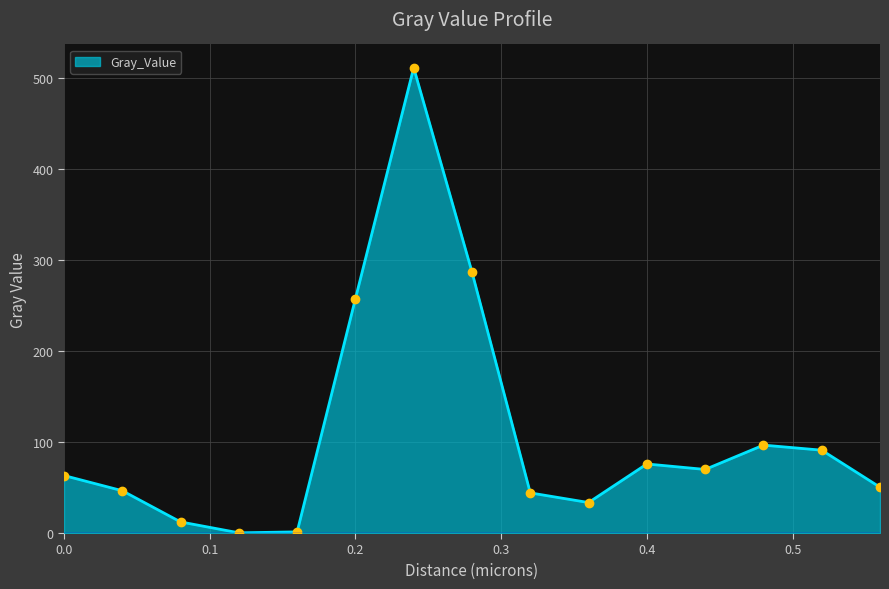

What is the maximum value shown in the chart?

511.1